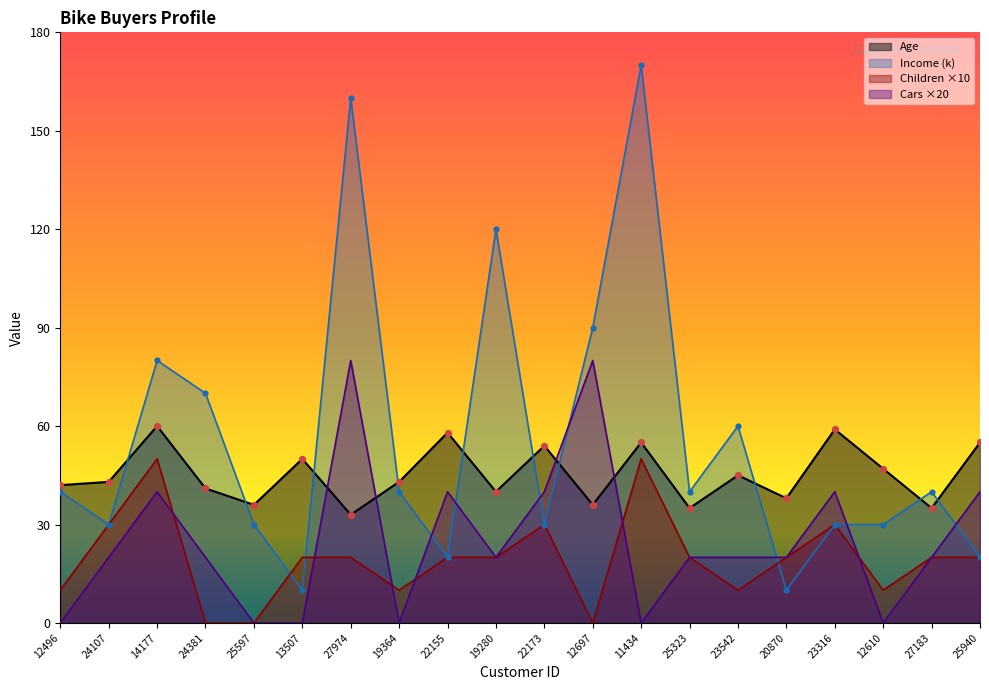

Which series contains the lowest Y value?

Children